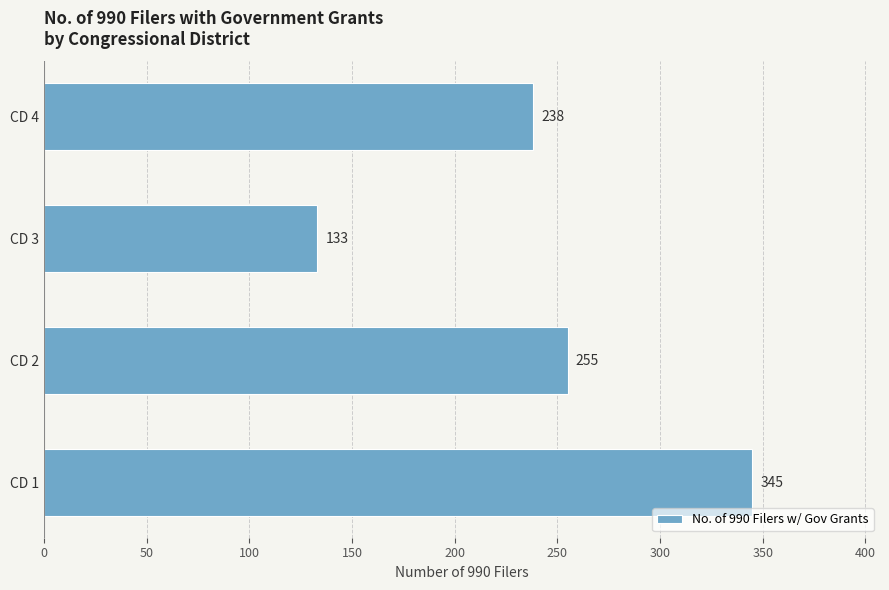

Reading top to bottom, list all the values displayed in this chart.

238	133	255	345